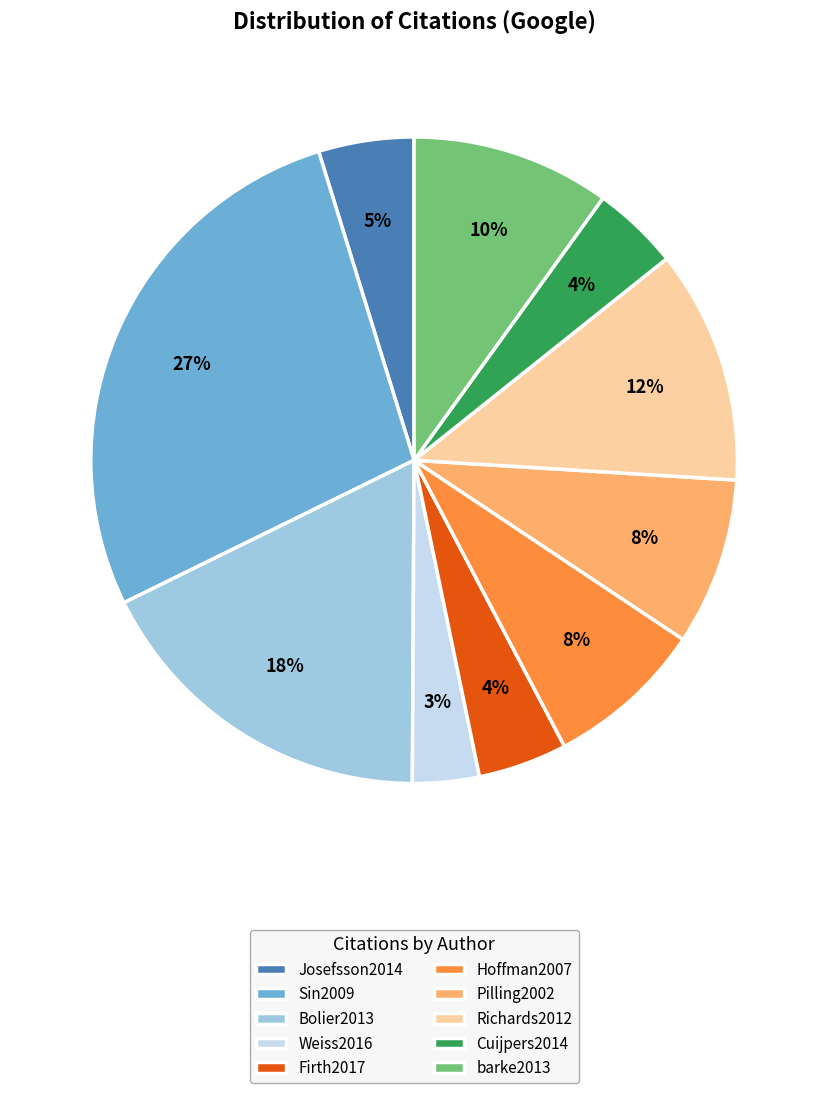

To the nearest percent, what percentage of the pie is Richards2012?

12%